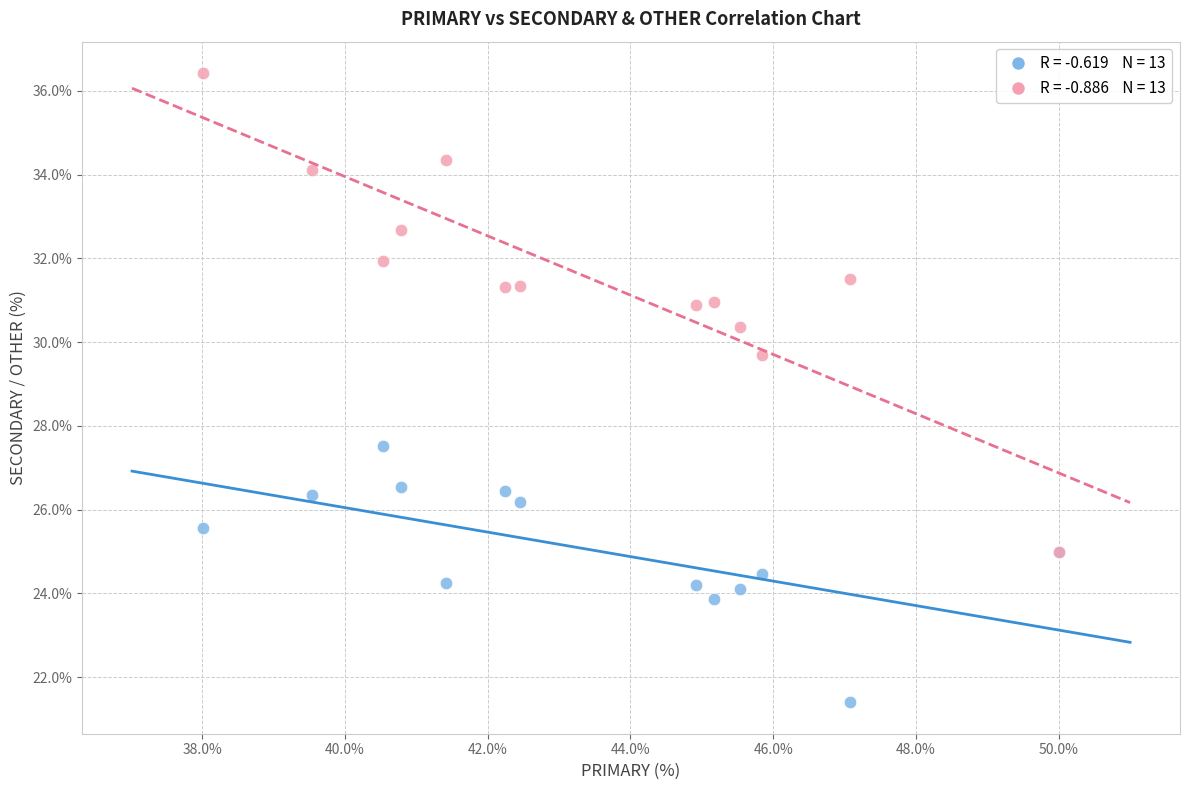

Across all series, what Y value is closest to 28?

27.5